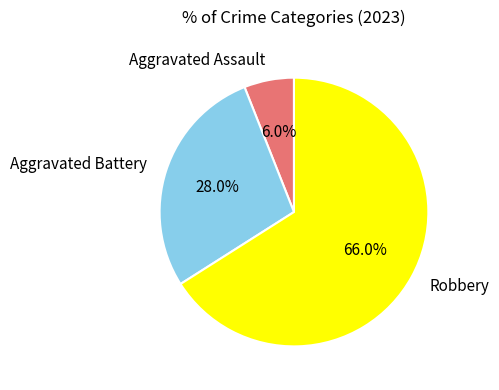

Is there any slice that represents more than half of the pie?

Yes